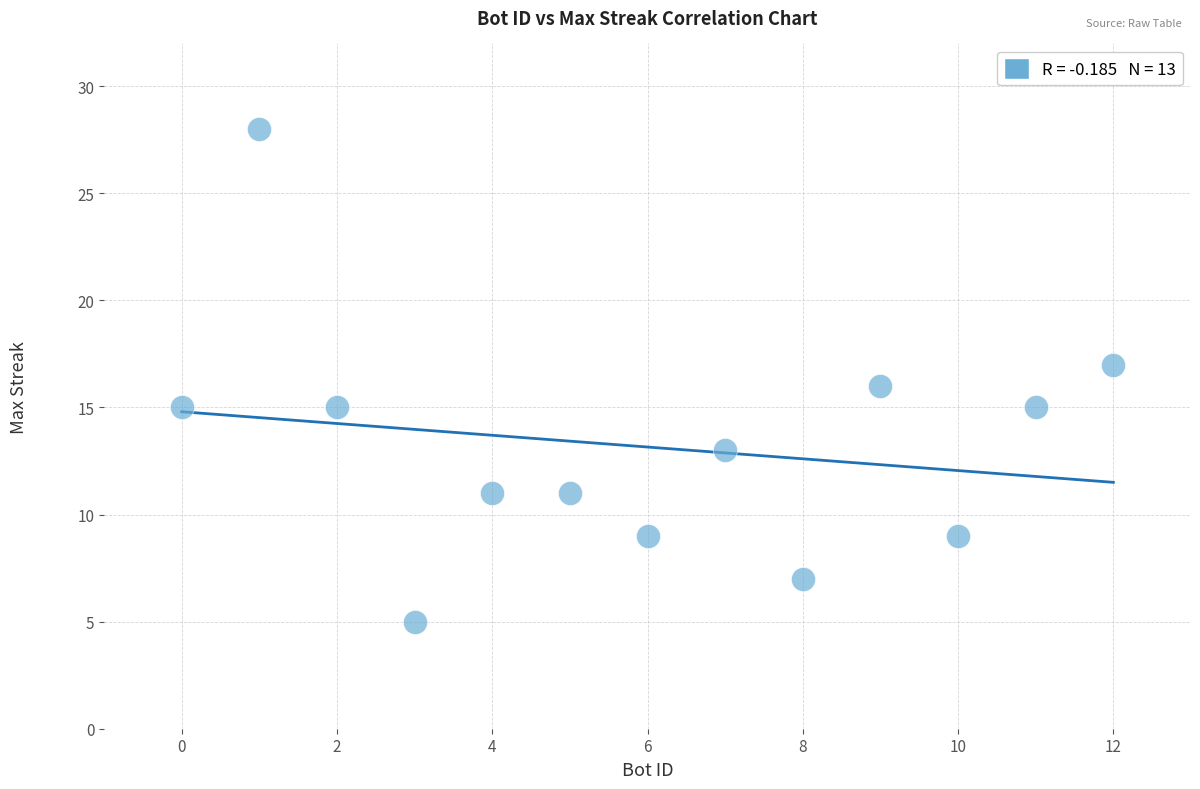

What is the range of X values (max minus min)?

12